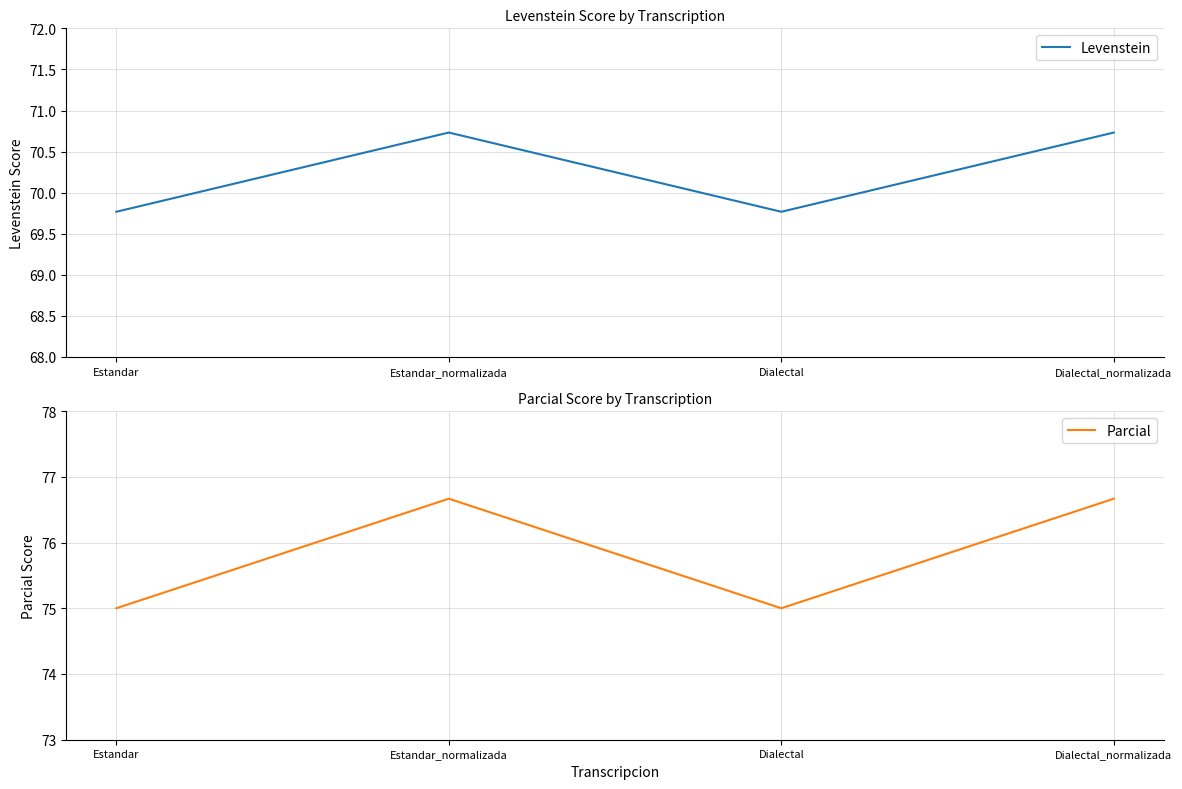

The value of Parcial at Estandar is 103.7. True or false?

False